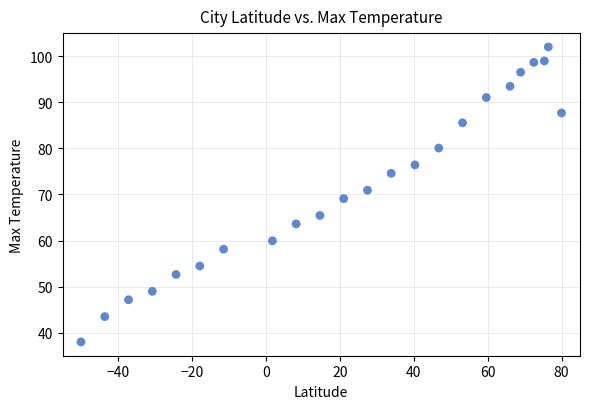

What is the range of Y values (max minus min)?

64.0